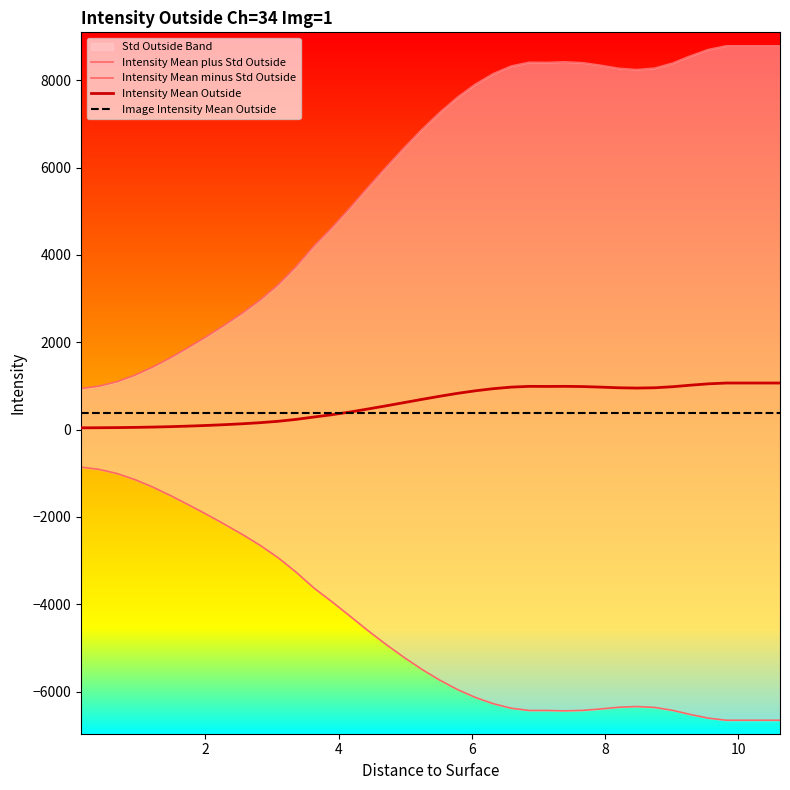

What is the highest value of the Intensity Mean Outside series?

1066.1